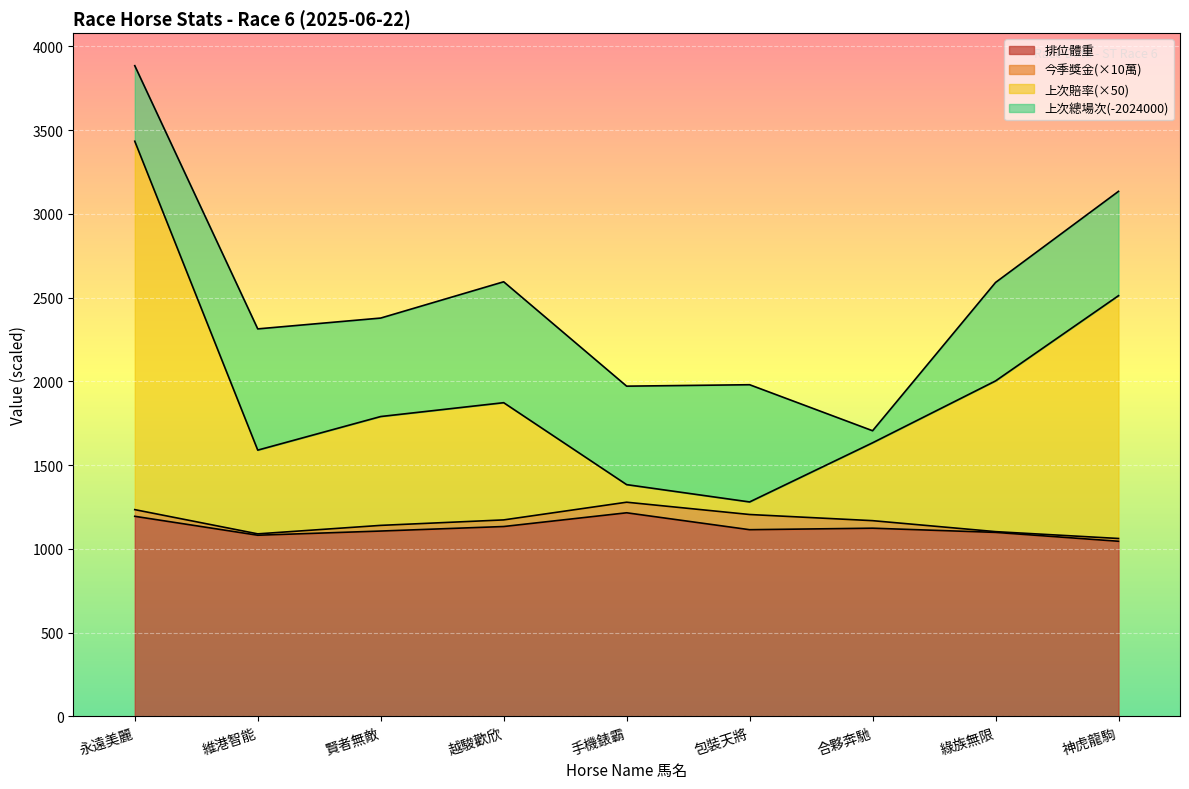

True or false: 排位體重 has a value of 693.8 at 賢者無敵.

False